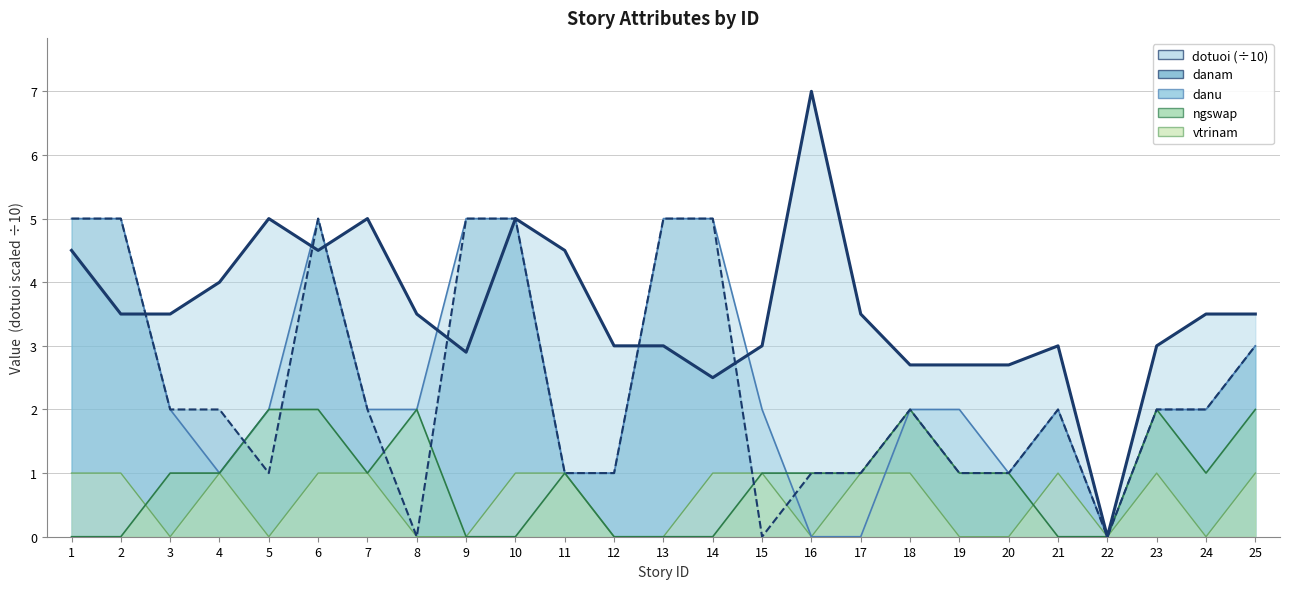

Which category has the highest value in the danu series?

1